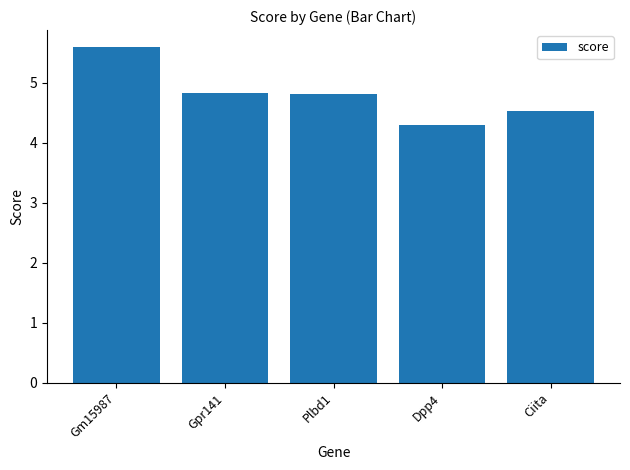

What is the average value?

4.8